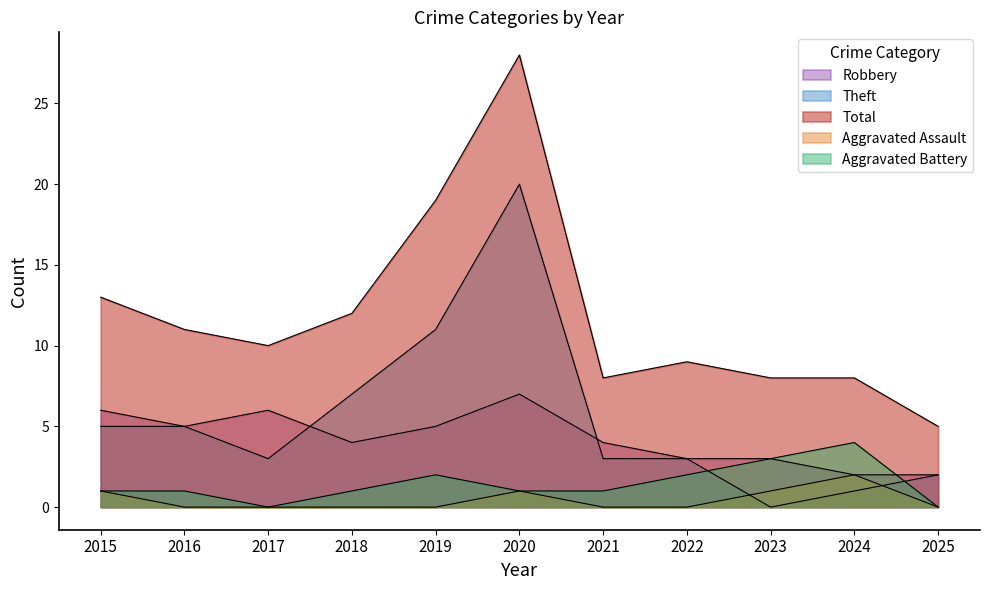

Rank the series at 2023 from highest to lowest value.

Total, Robbery, Aggravated Battery, Aggravated Assault, Theft